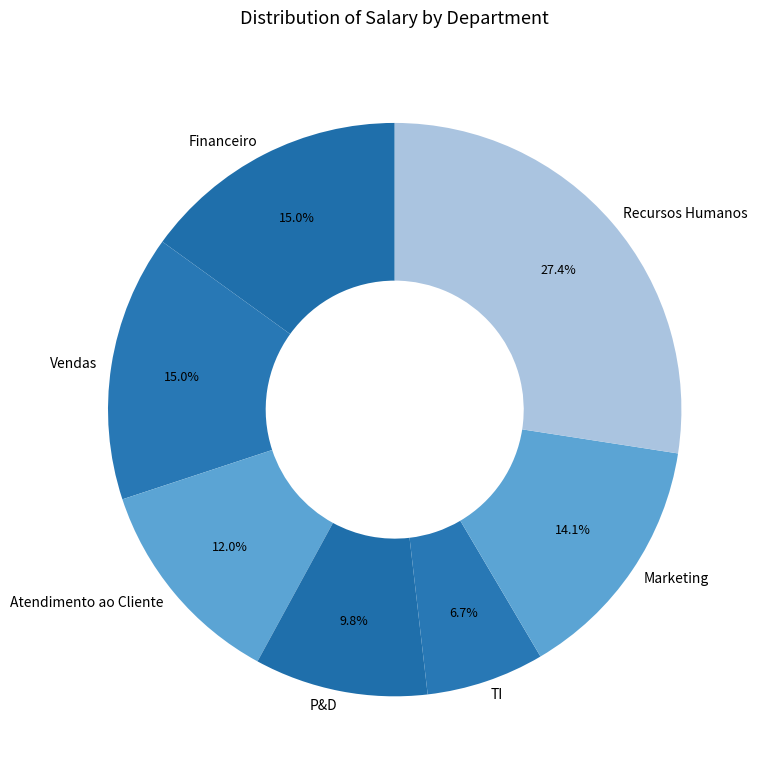

What is the largest slice in the pie chart?

Recursos Humanos